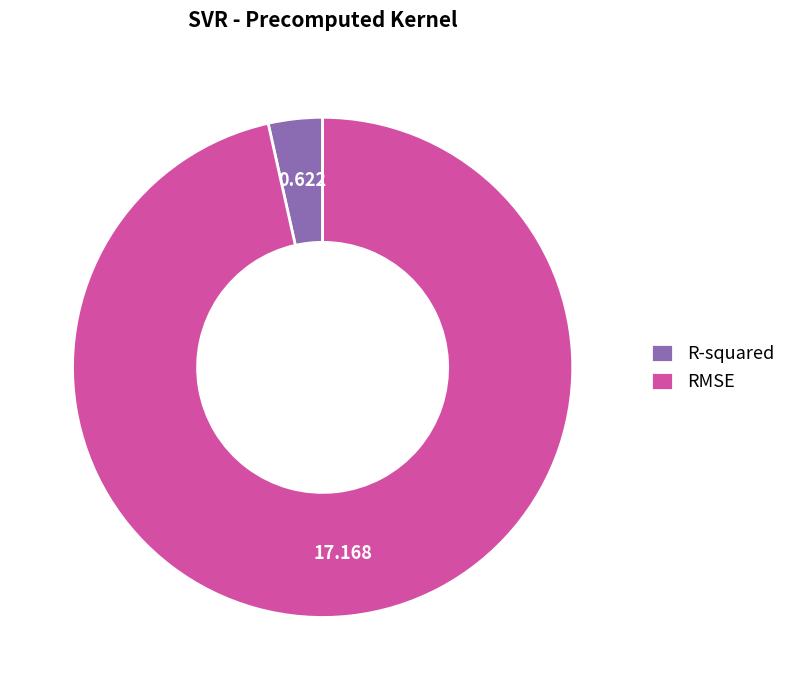

The R-squared slice represents 3% of the pie. True or false?

True